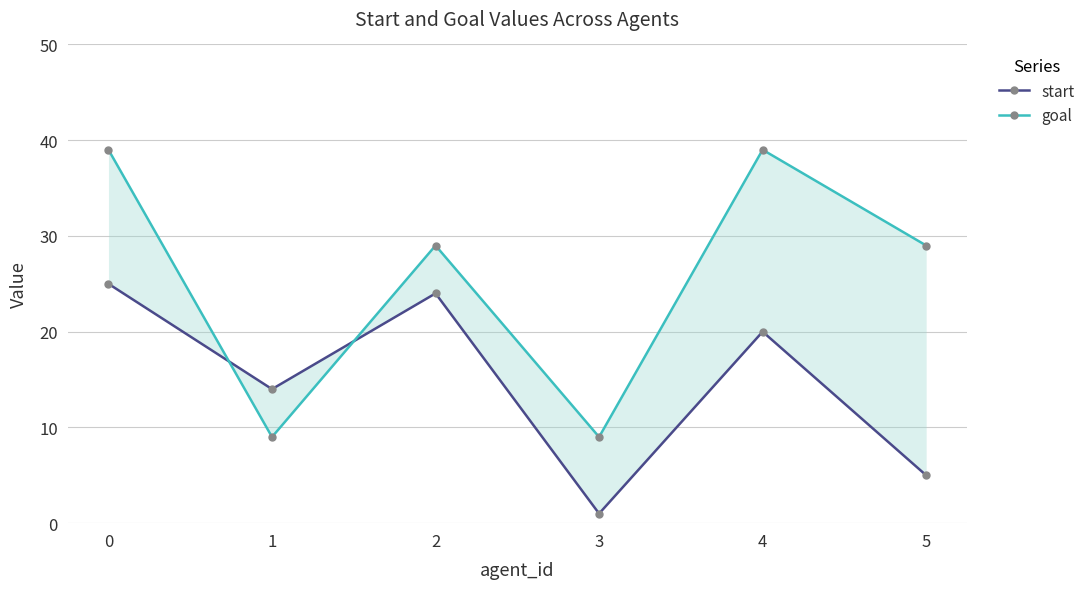

Between which two adjacent categories do goal and start first intersect?

0 and 1